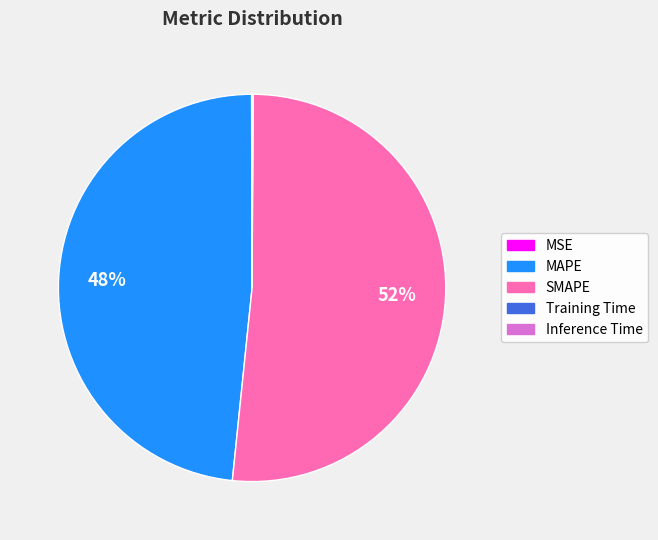

To the nearest percent, what is the average slice percentage?

20%